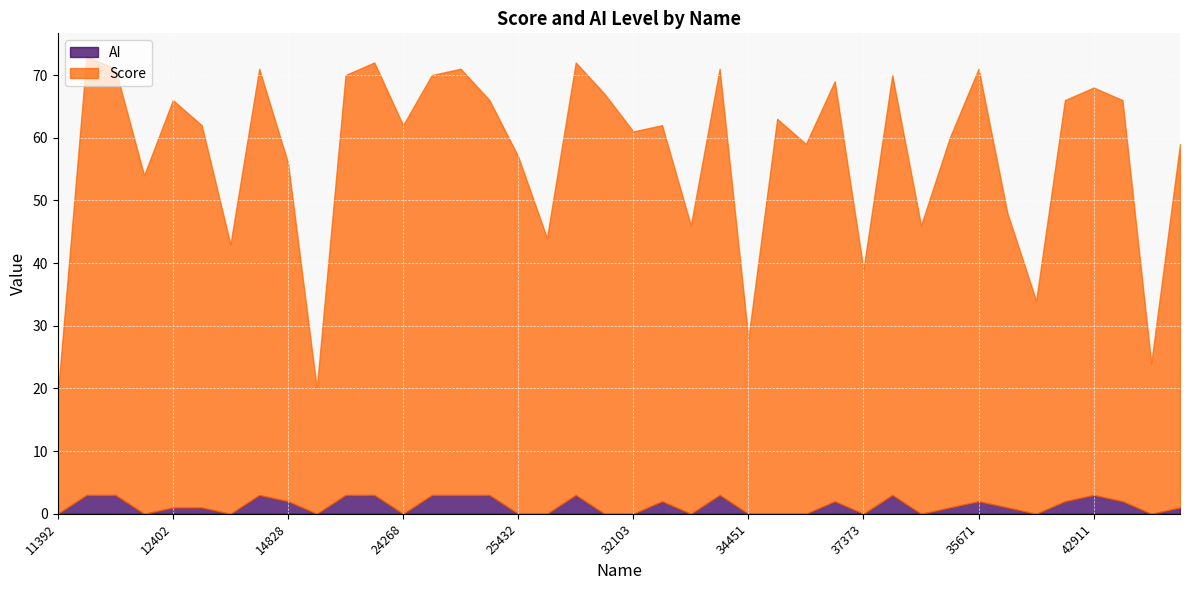

What is the sum of all AI values?

53